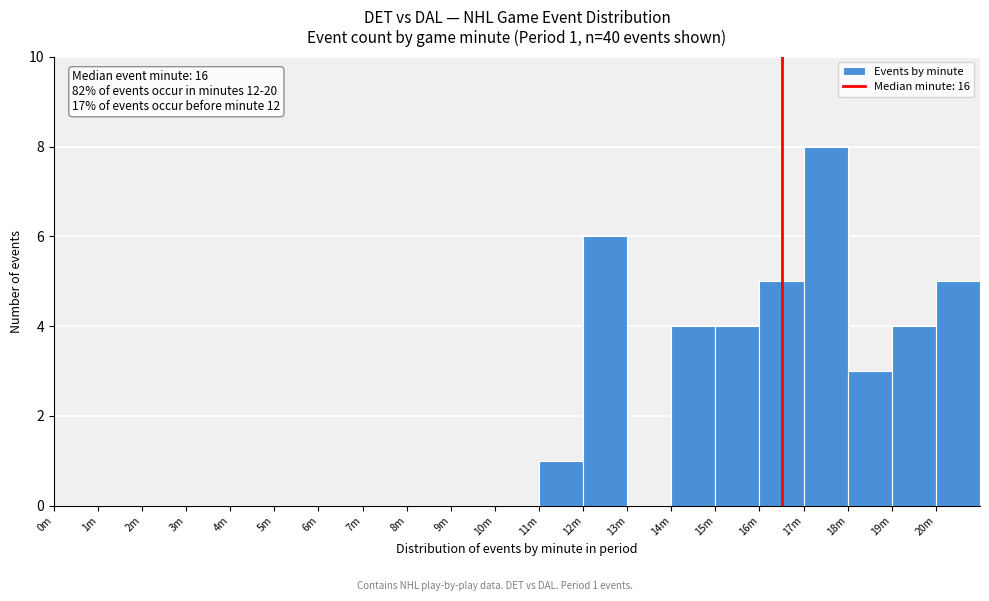

Reading left to right, transcribe all the data shown in this chart.

0m=0	1m=0	2m=0	3m=0	4m=0	5m=0	6m=0	7m=0	8m=0	9m=0	10m=0	11m=1	12m=6	13m=0	14m=4	15m=4	16m=5	17m=8	18m=3	19m=4	20m=5